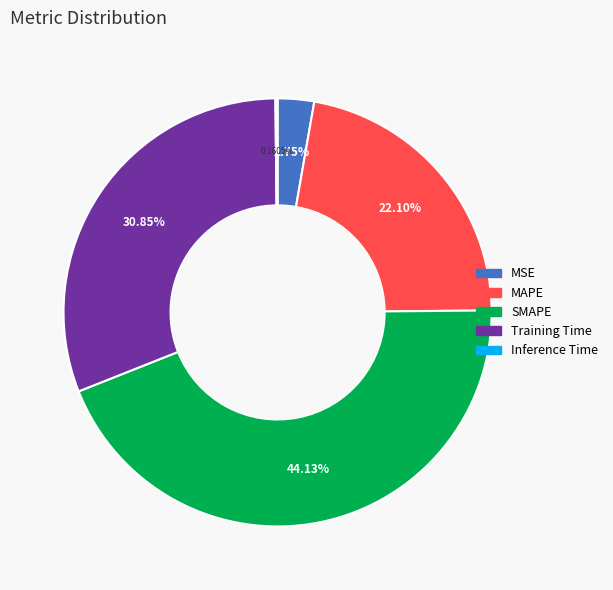

Which slice is the largest?

SMAPE